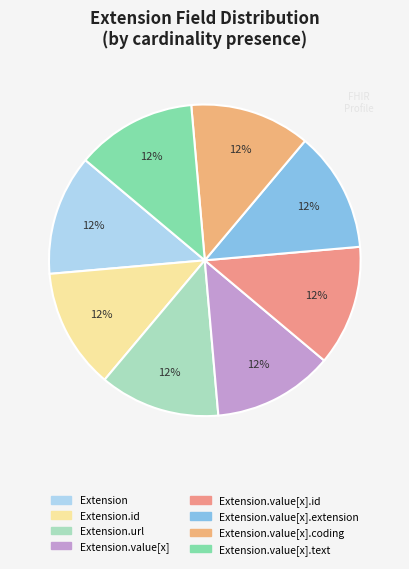

To the nearest percent, what is the average slice percentage?

12%